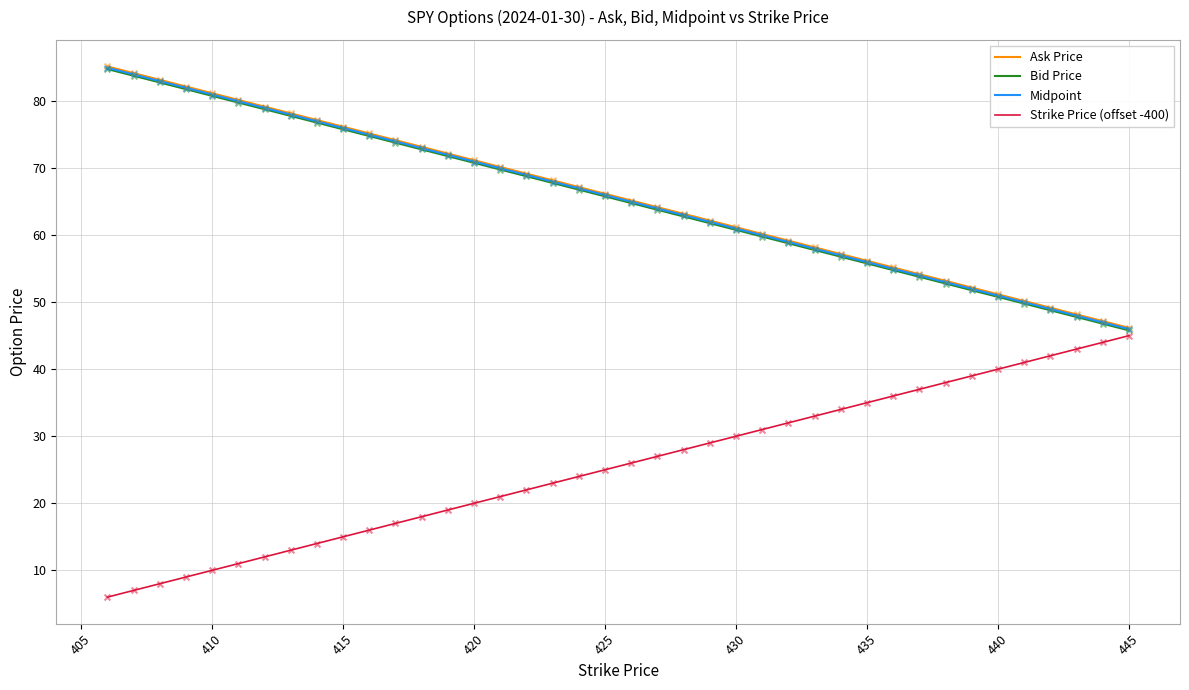

At how many categories does at least one series exceed 85?

1